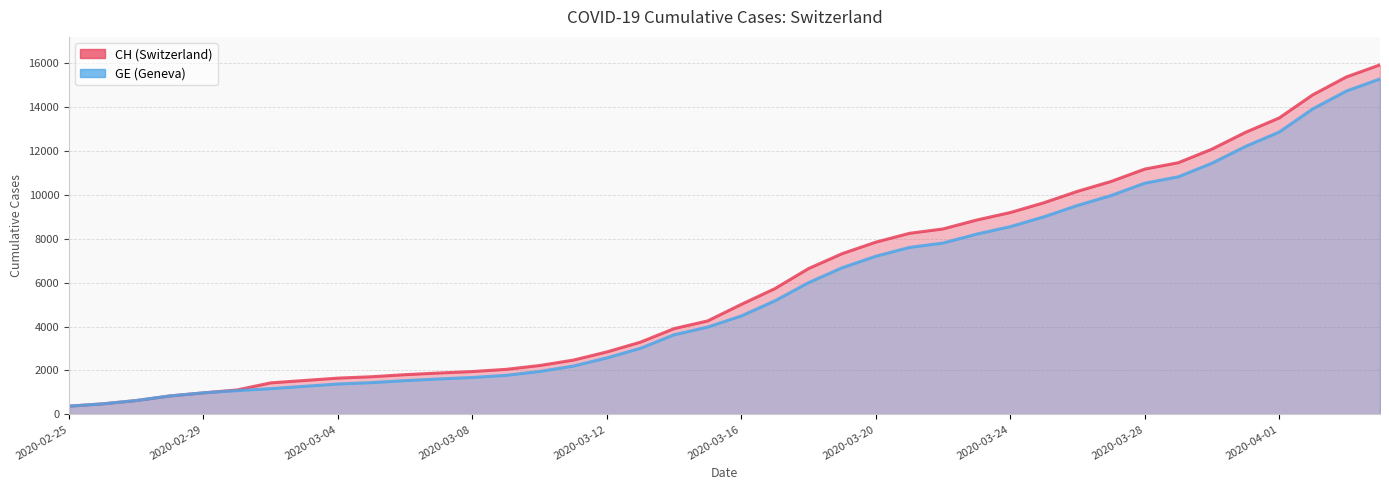

Does the chart have visible grid lines?

Yes